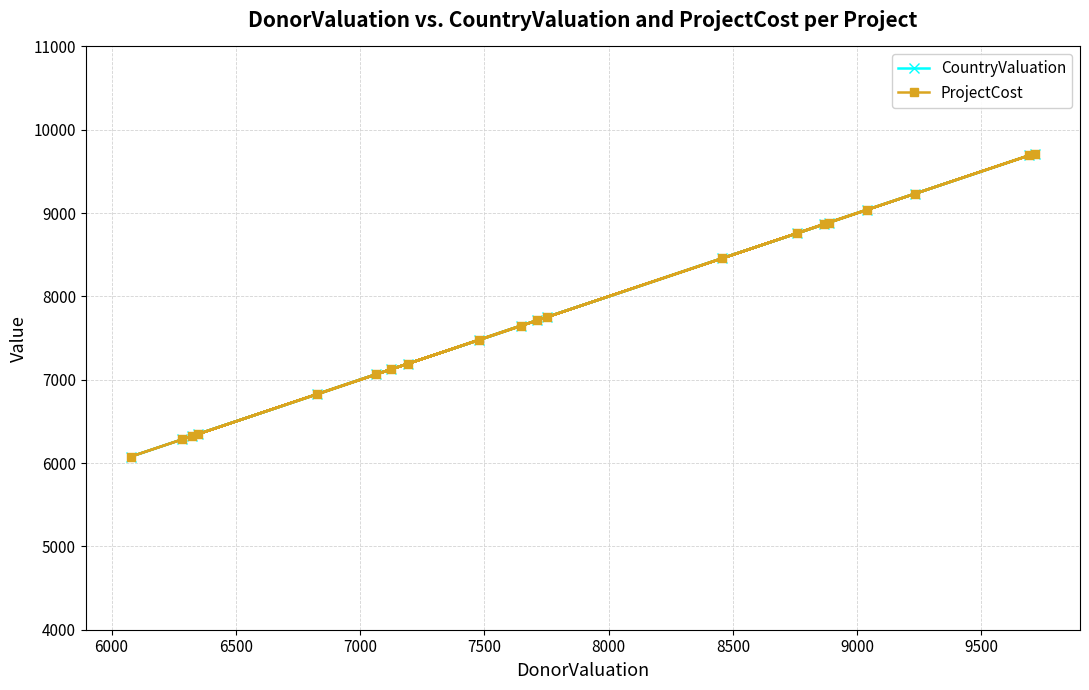

Which series has the largest total across all categories?

CountryValuation